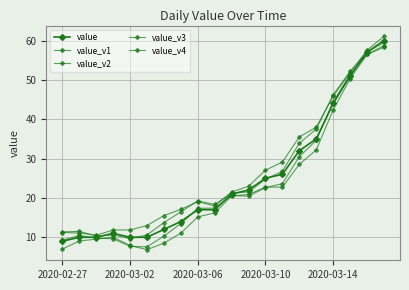

What is the smallest value displayed?

6.9